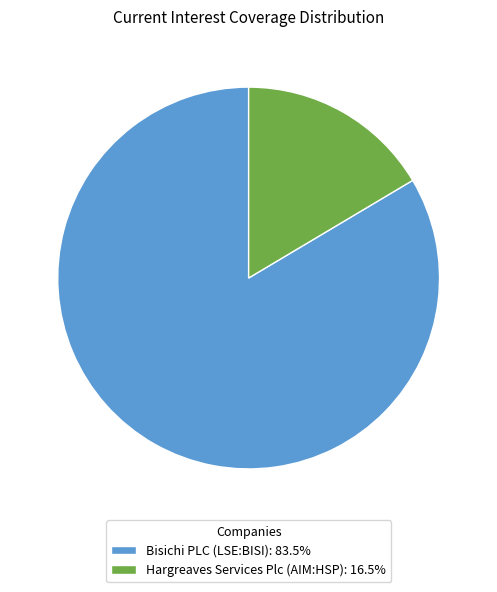

What is the smallest slice in the pie chart?

Hargreaves Services Plc (AIM:HSP)